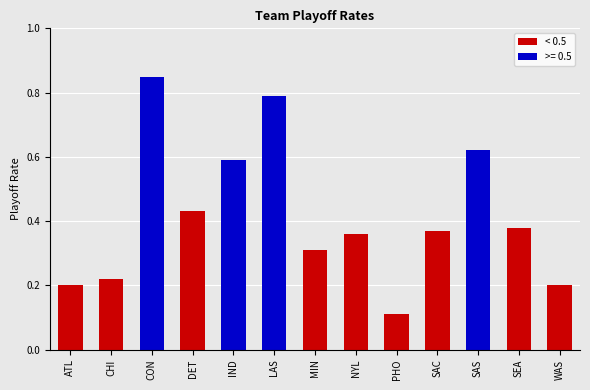

True or false: the data shows 0.5 at LAS.

False